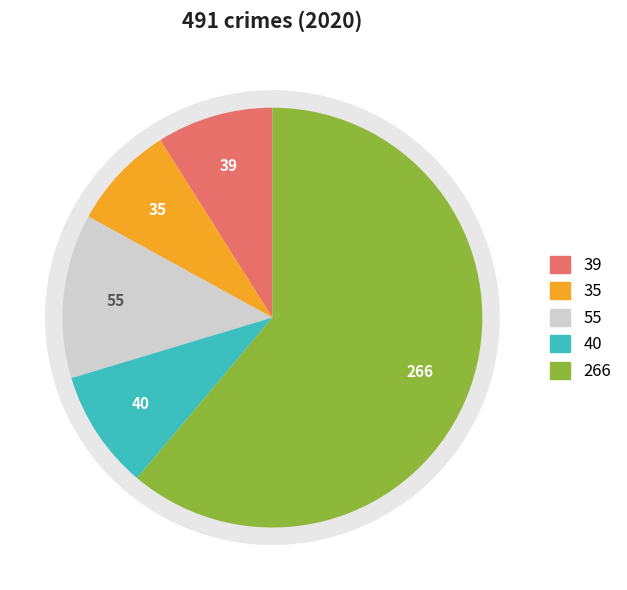

True or false: Theft accounts for 61% of the total.

True